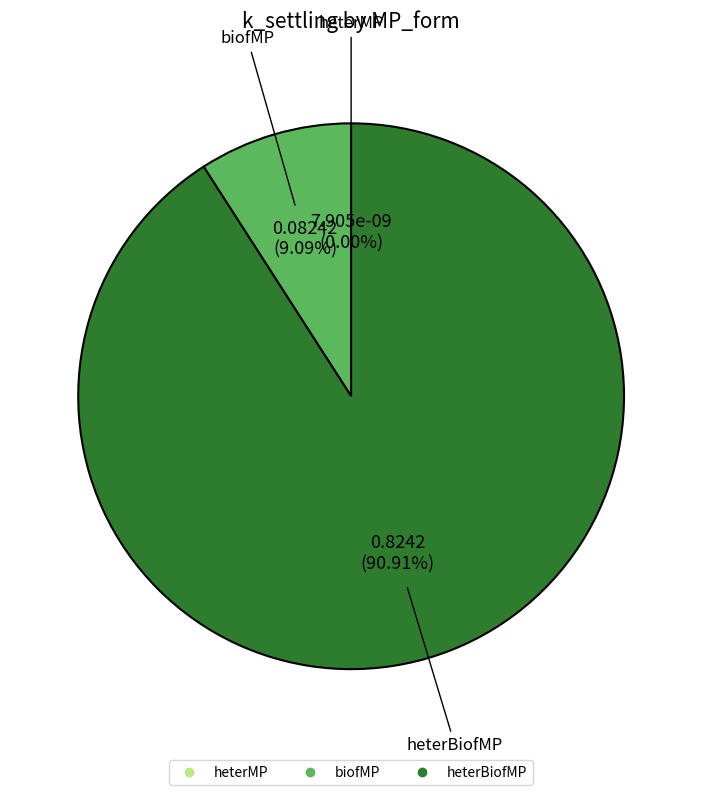

Which has a higher value, biofMP or heterBiofMP?

heterBiofMP